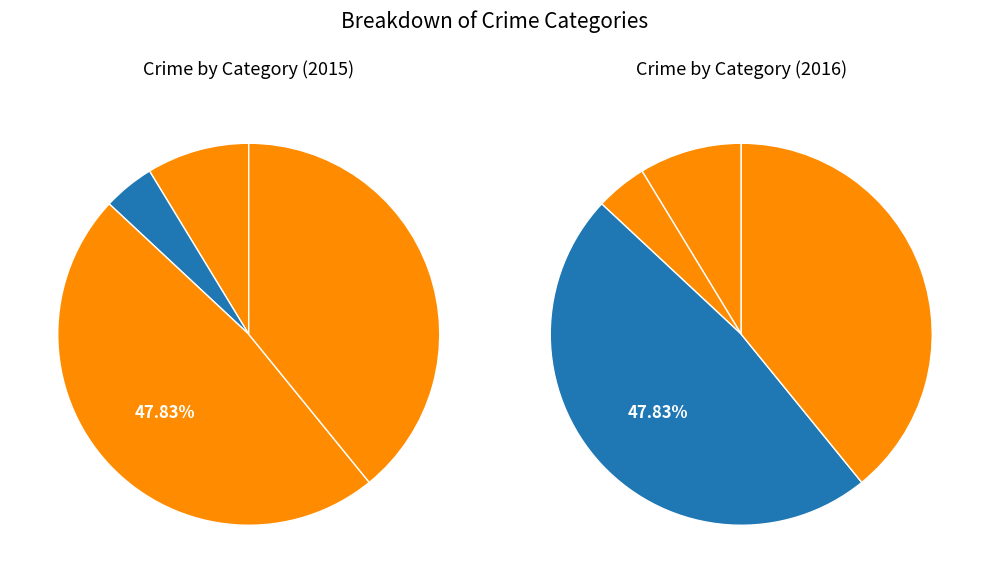

Count the number of slices in the pie.

4